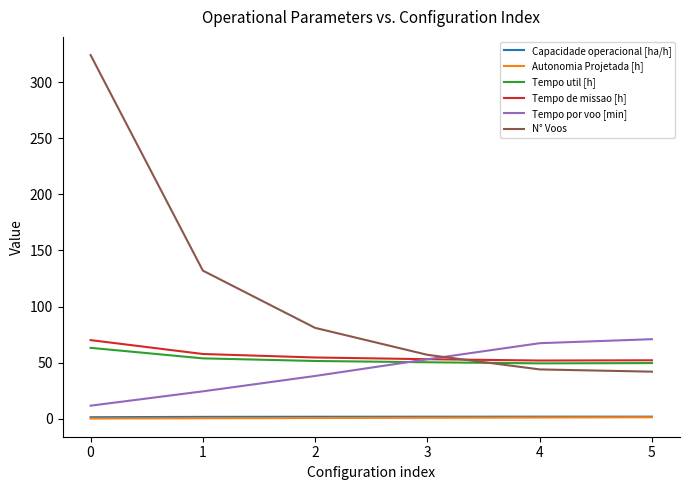

What is the greatest value displayed?

324.0